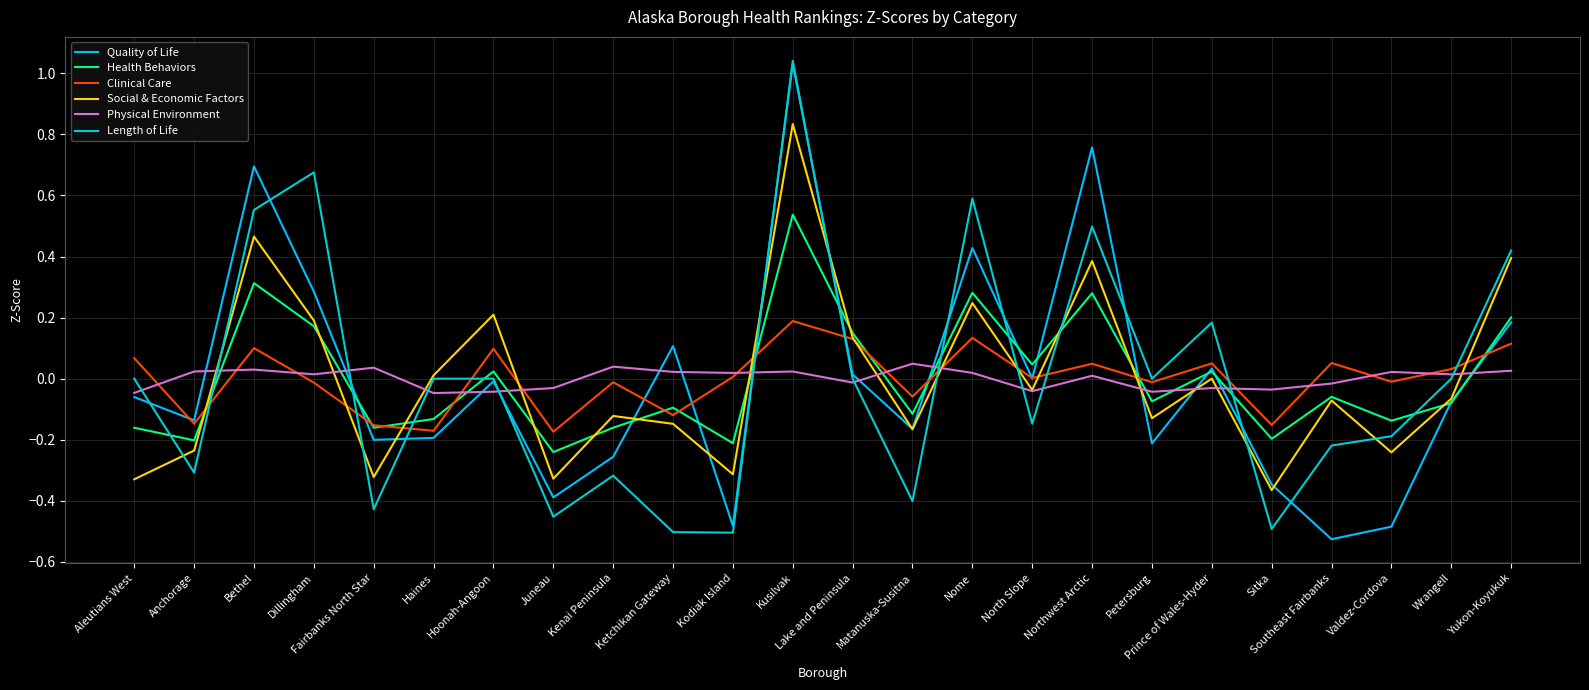

At which category does the chart reach its peak across all series?

Kusilvak